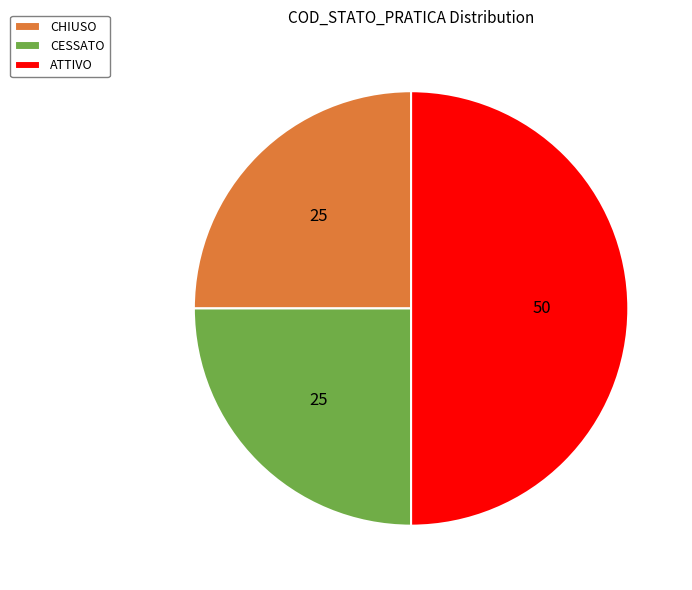

Does CESSATO account for over 50% of the chart?

No